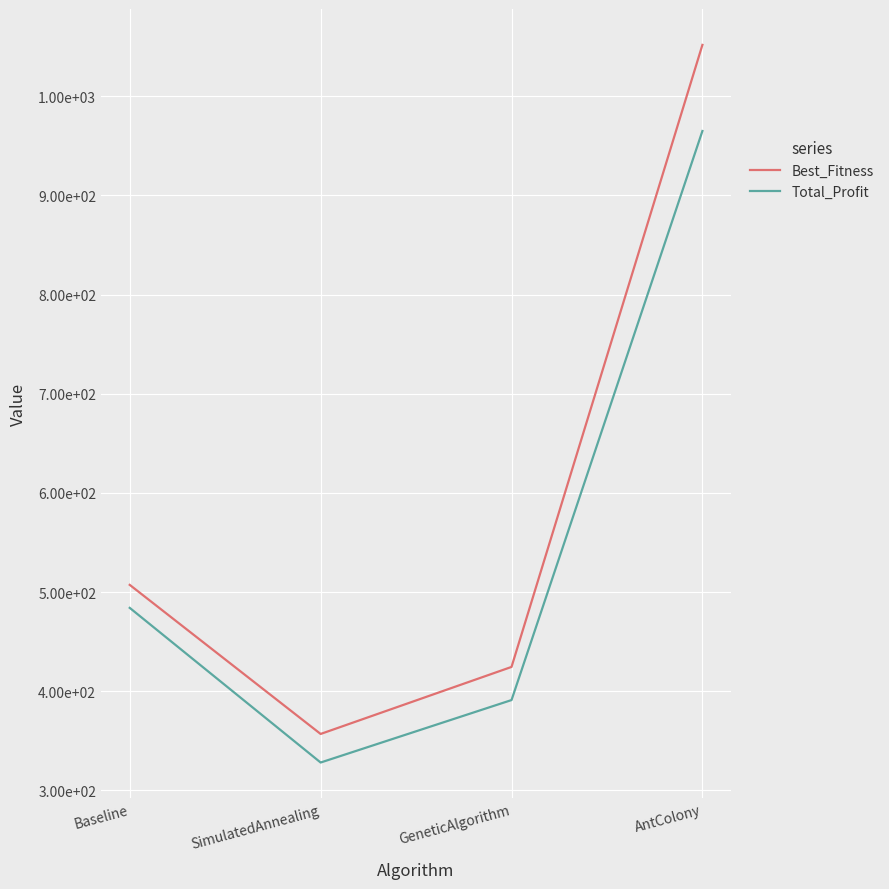

Is it true that Total_Profit equals 328.0 at SimulatedAnnealing?

True